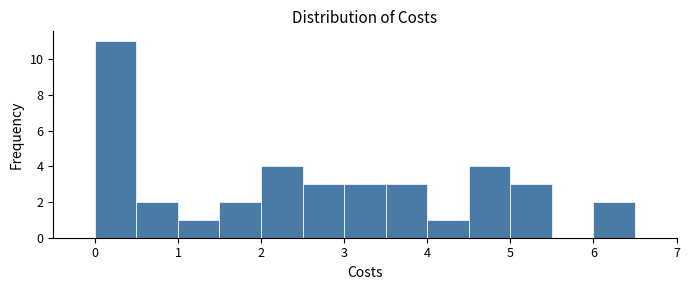

Reading left to right, transcribe this chart: for each bar, give the range it covers on the x-axis and its height. The values are not printed on the chart, so give them approximately, as read against the axis.

0.0 to 0.5: 11
0.5 to 1.0: 2
1.0 to 1.5: 1
1.5 to 2.0: 2
2.0 to 2.5: 4
2.5 to 3.0: 3
3.0 to 3.5: 3
3.5 to 4.0: 3
4.0 to 4.5: 1
4.5 to 5.0: 4
5.0 to 5.5: 3
5.5 to 6.0: 0
6.0 to 6.5: 2